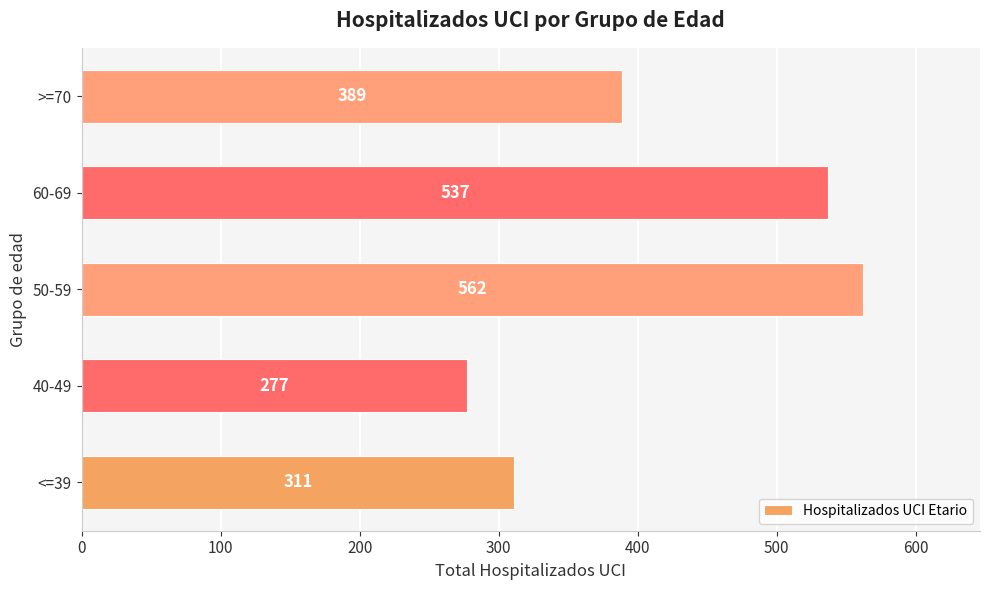

What is the difference between the values at >=70 and <=39?

78